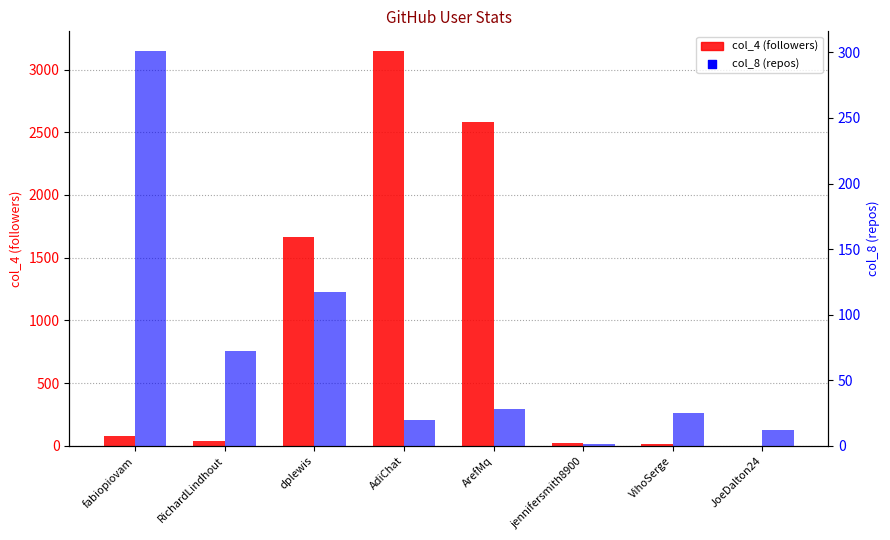

At how many categories does at least one series exceed 2714?

1